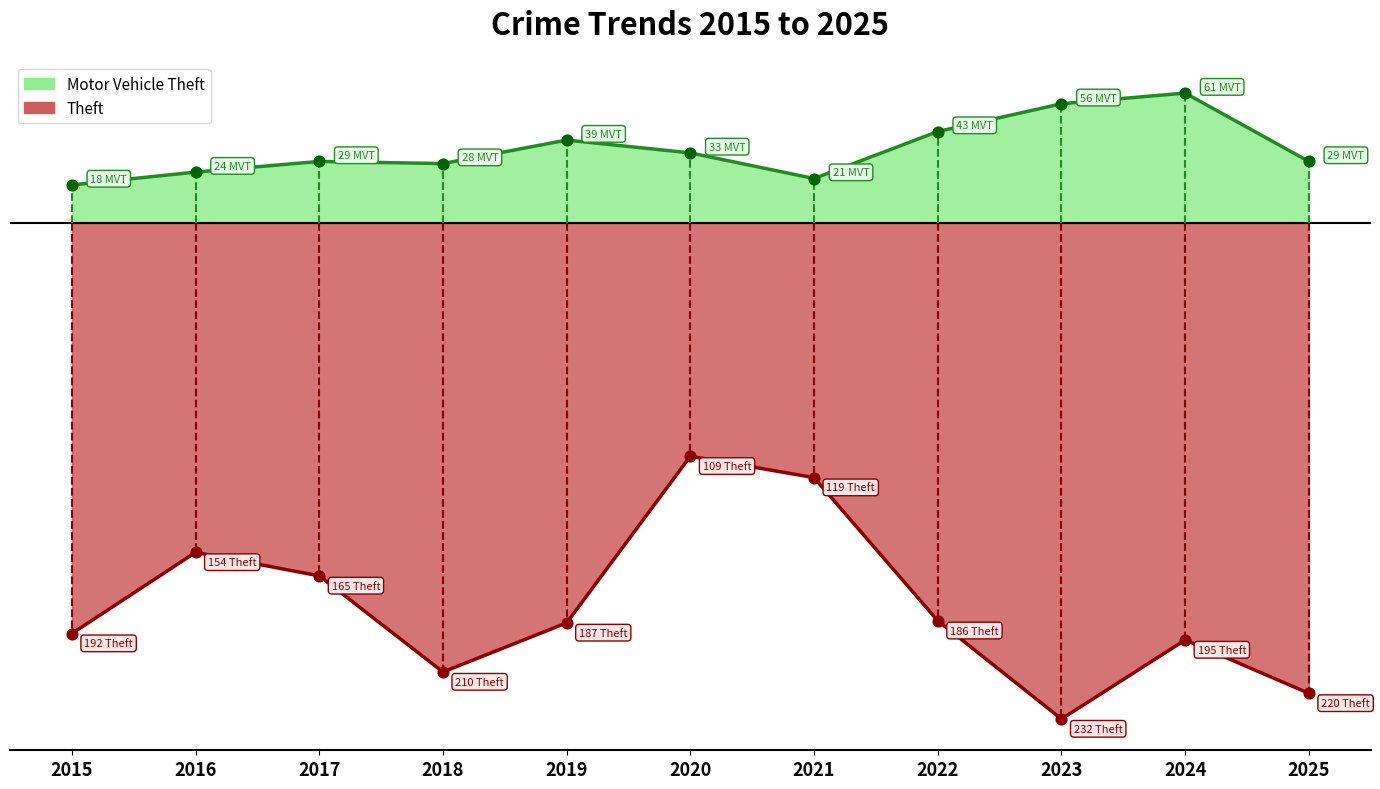

Which series contains the highest Y value?

Motor Vehicle Theft